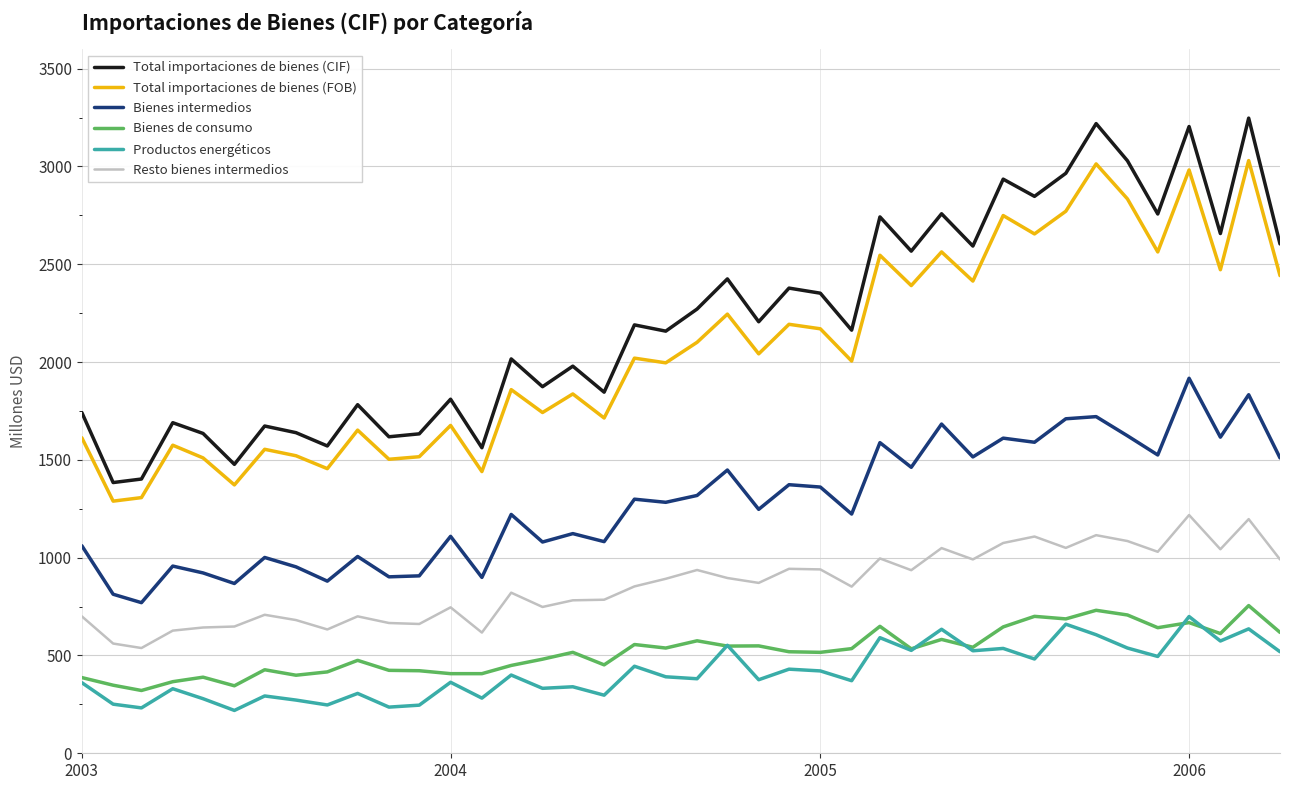

Does the chart have visible grid lines?

Yes